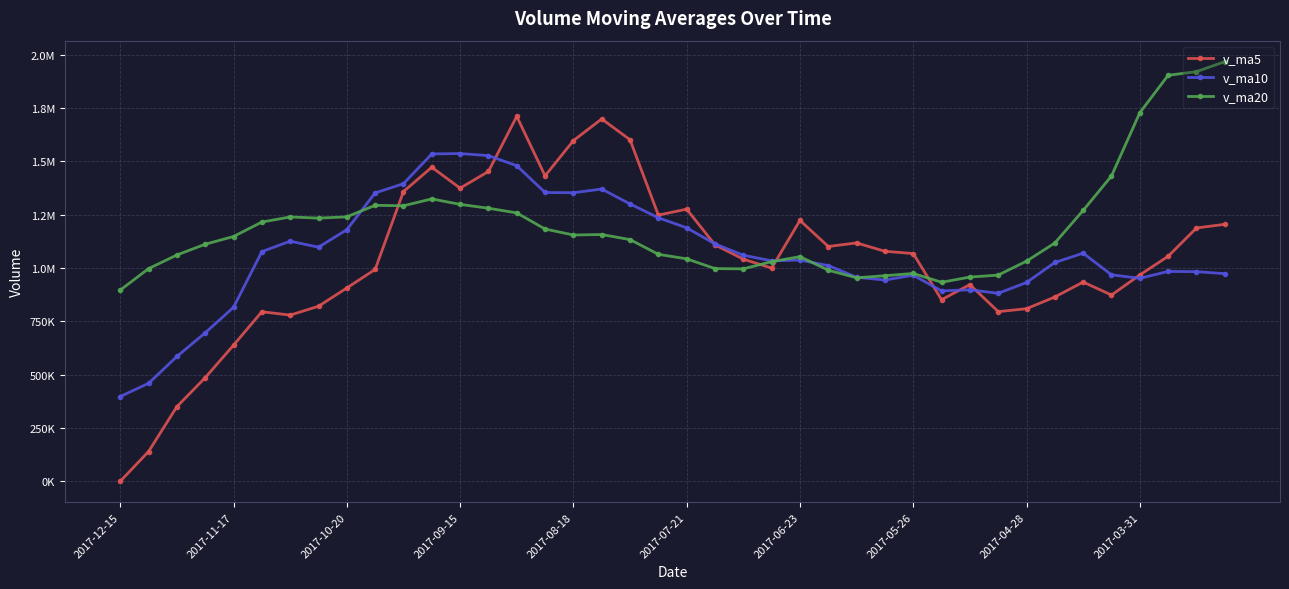

How many intersections are there between v_ma5 and v_ma20?

4